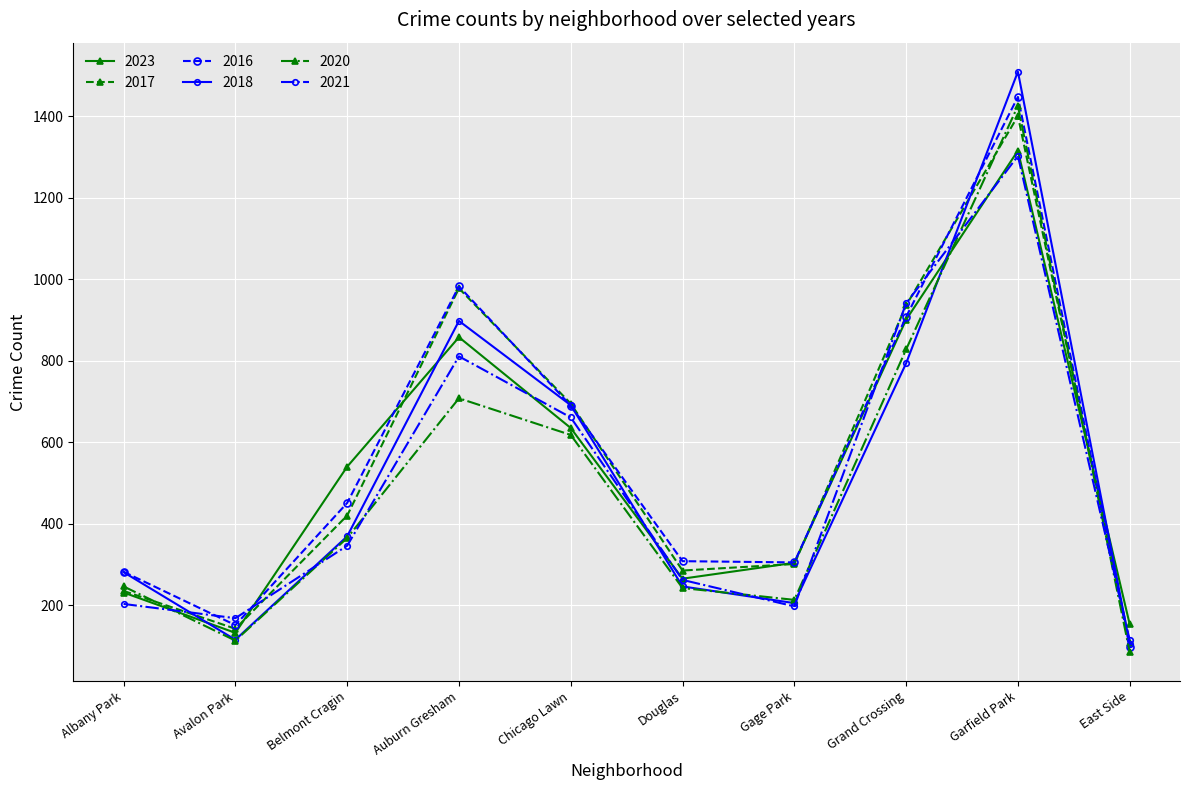

What is the difference between the maximum and minimum values in the 2020 series?

1341